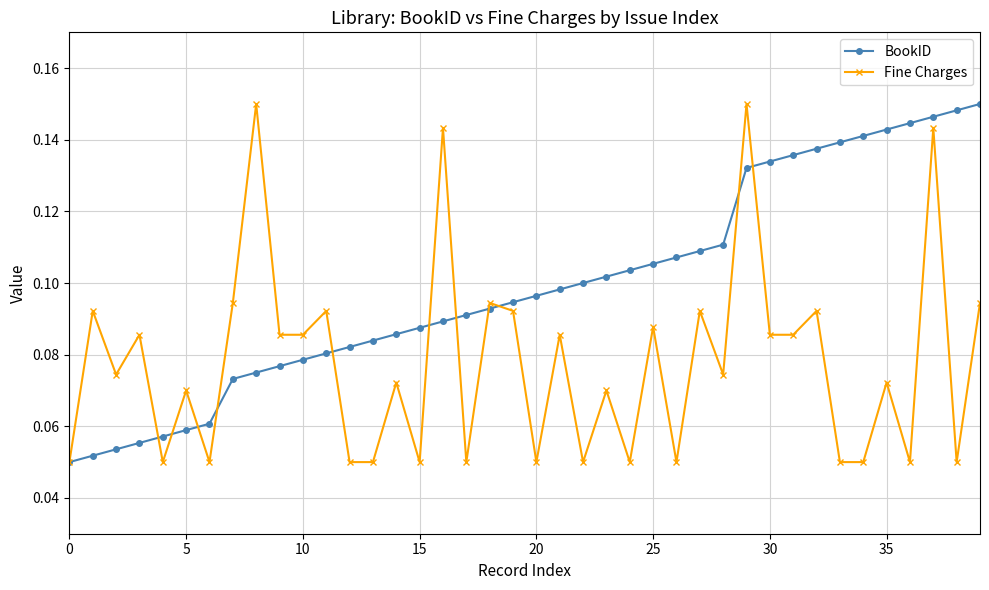

True or false: Fine Charges has more than 2 interior local peaks.

True